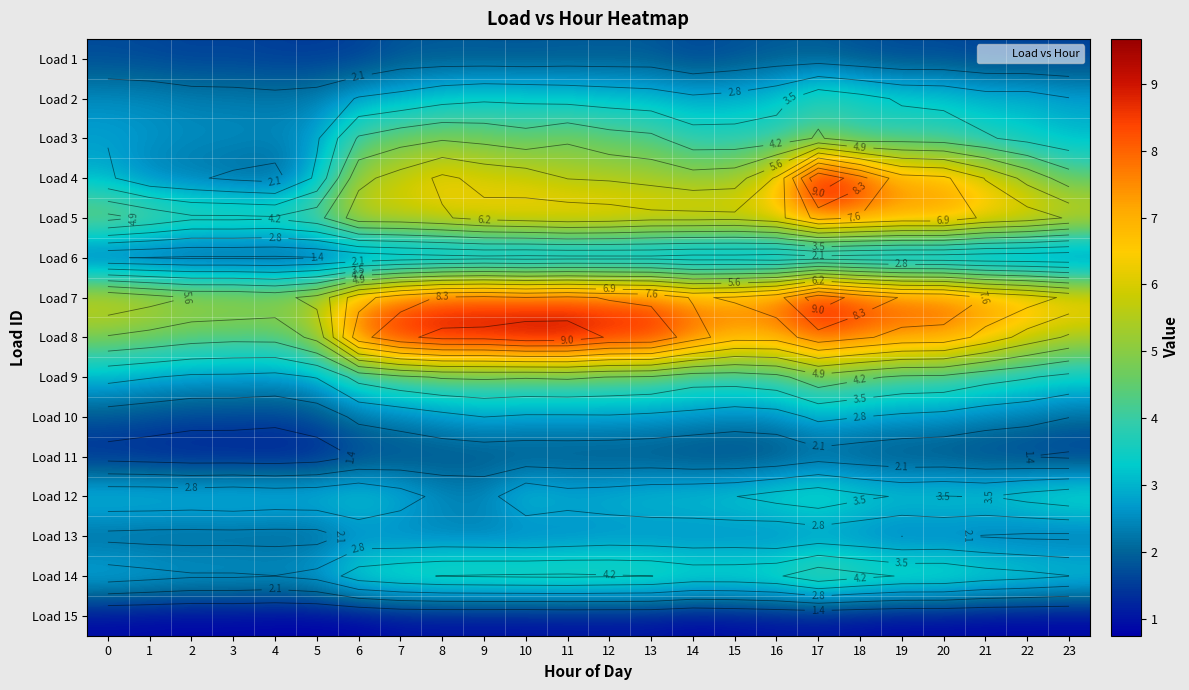

At which label does Load 11 reach its peak?

17